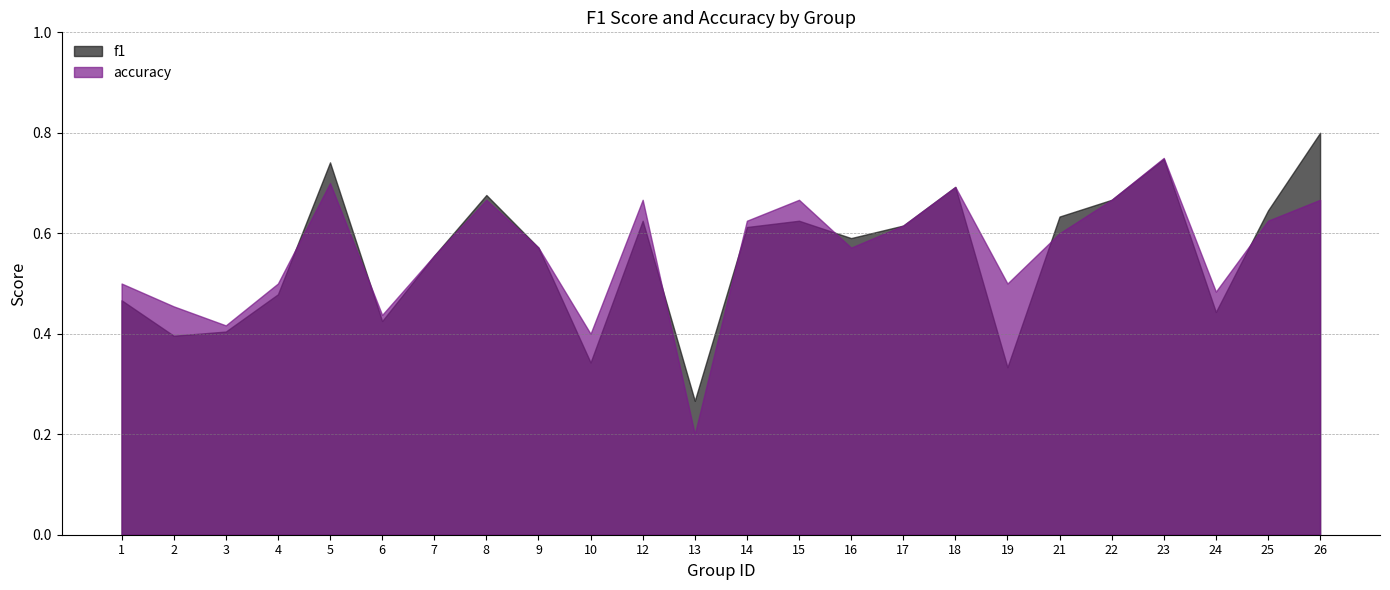

What is the value of the accuracy point at the 21st from the left?

0.8